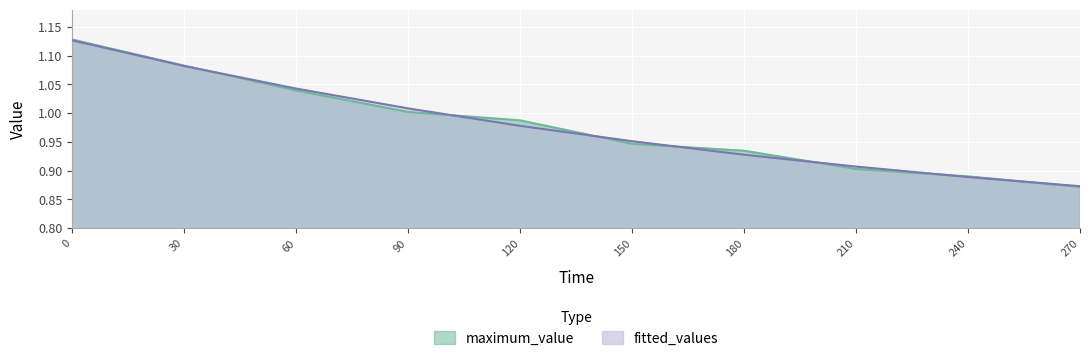

How many series are shown in this chart?

2